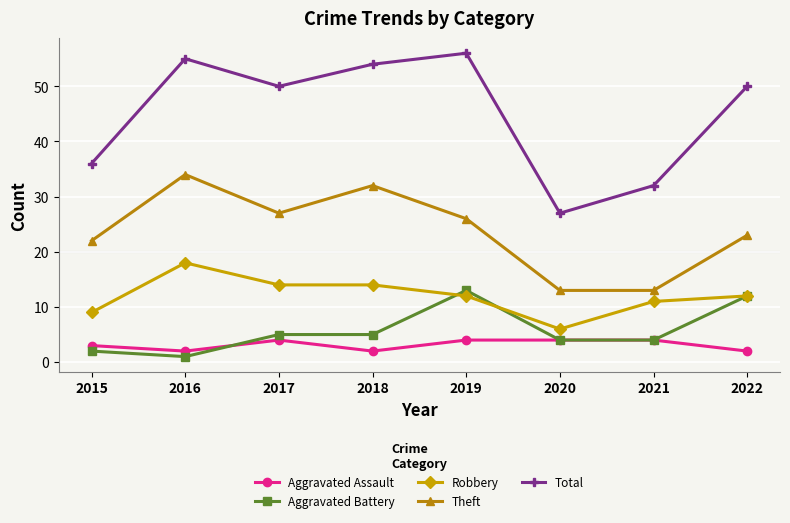

What is the maximum value for Aggravated Battery?

13